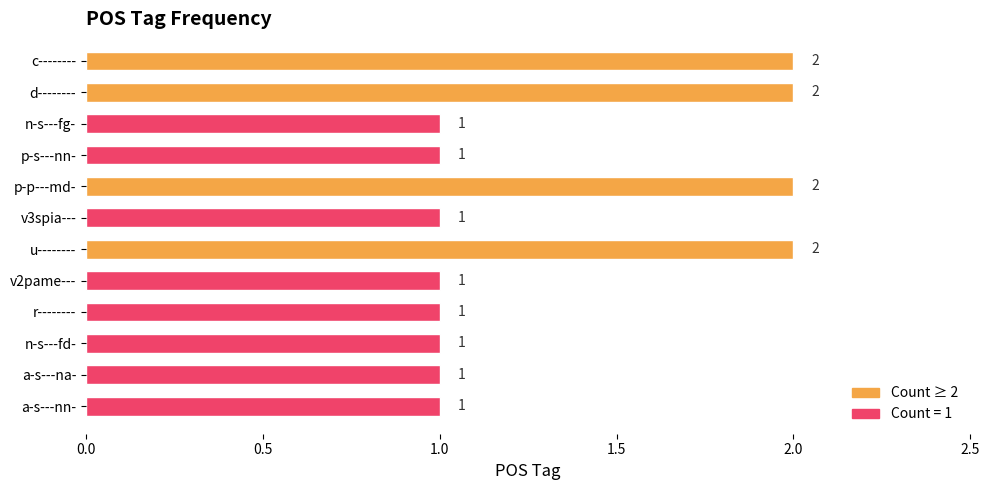

What is the ratio of the value at p-p---md- to the value at n-s---fg-?

2.0